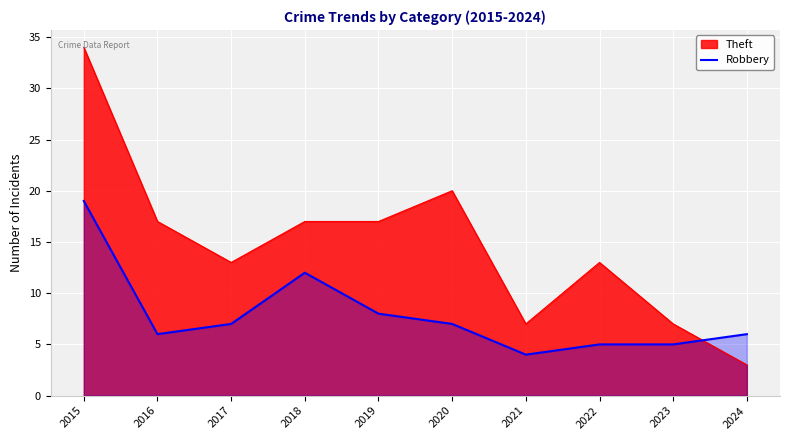

Rank the series at 2022 from highest to lowest value.

Theft, Robbery